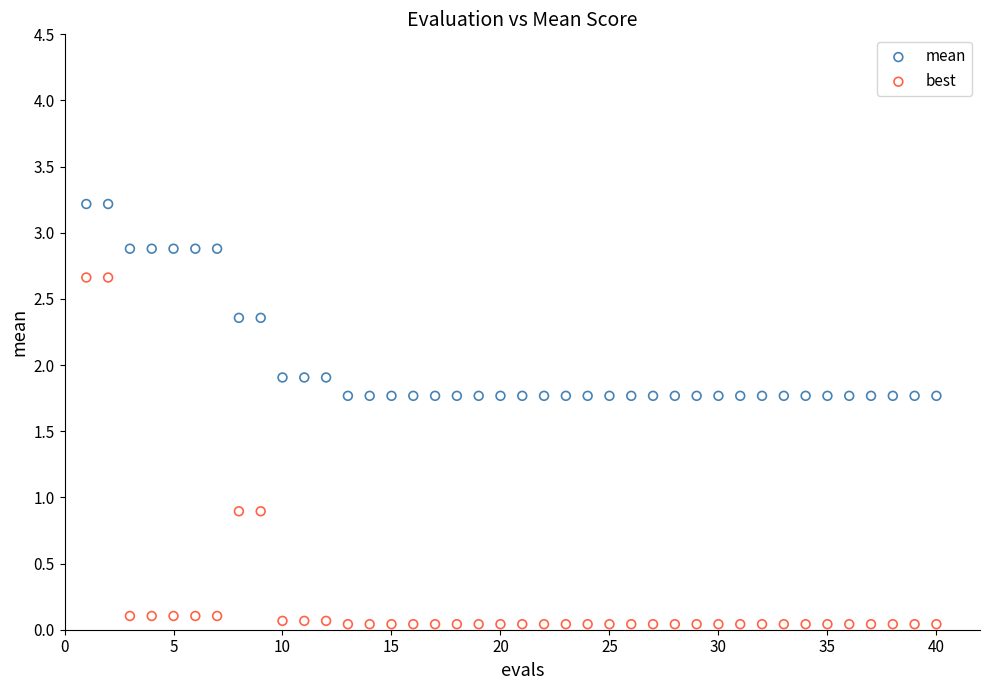

Which series has the largest Y range (max minus min)?

best